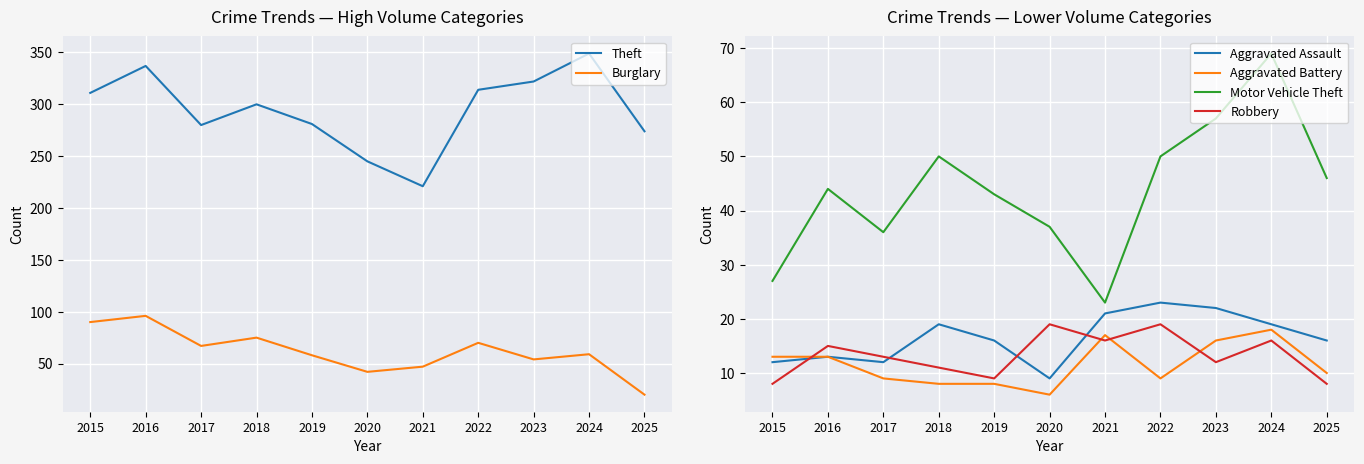

How many series are shown in this chart?

6